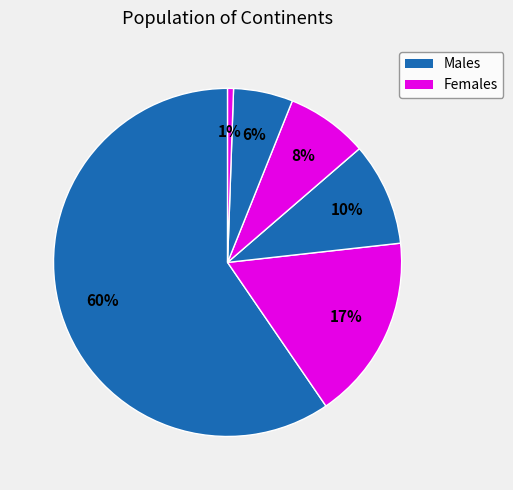

Which category has the smallest portion of the pie?

Oceania